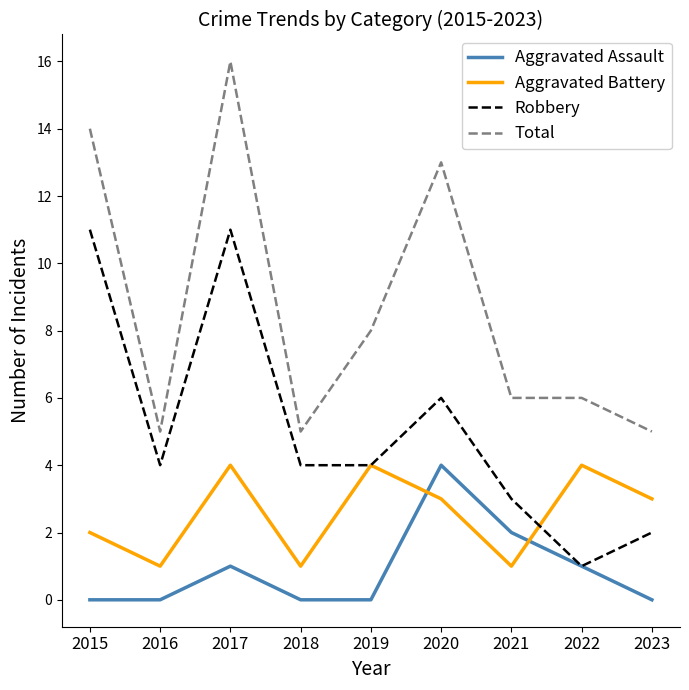

How many categories are shown in the chart?

9